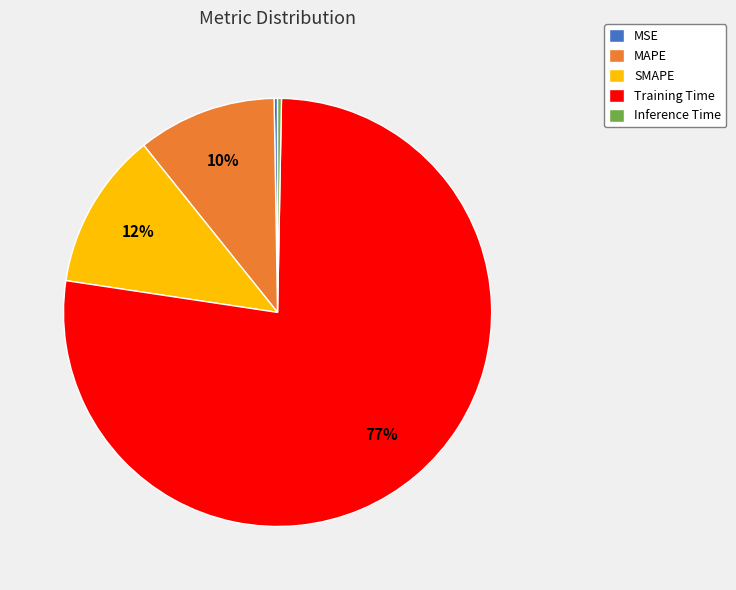

Is the sum of SMAPE and Training Time greater than half?

Yes